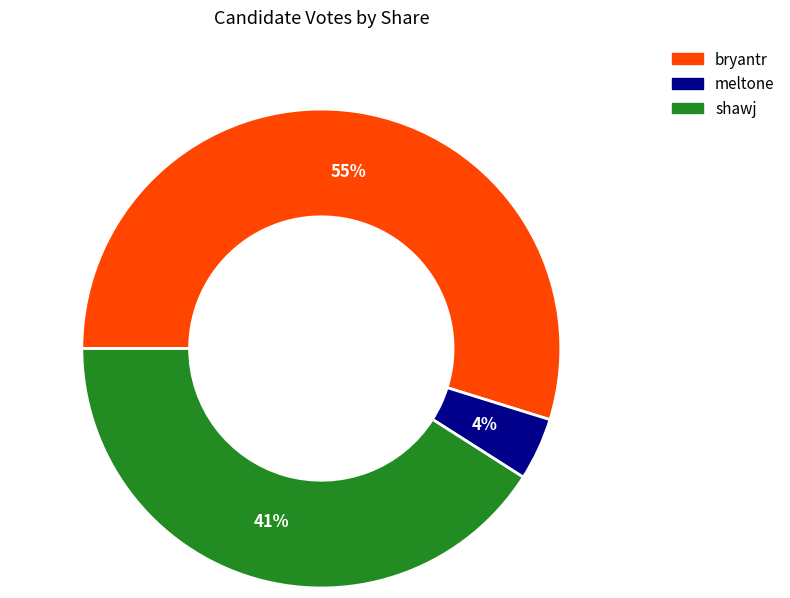

Do shawj and bryantr together represent more than half of the pie?

Yes